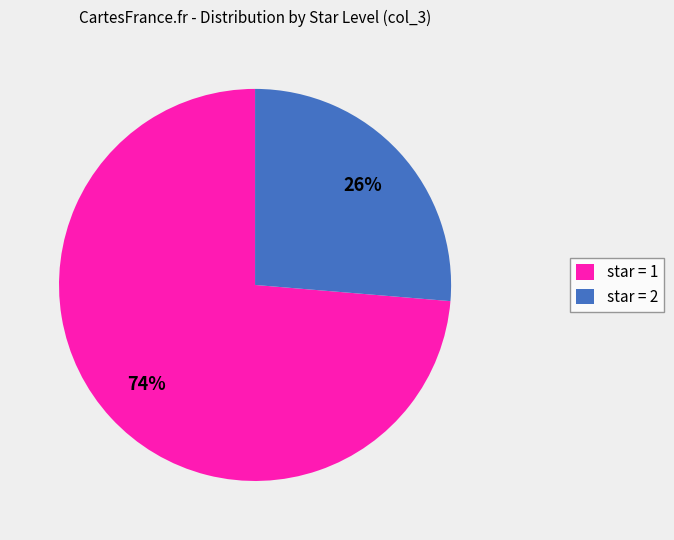

True or false: star = 2 accounts for 19% of the total.

False